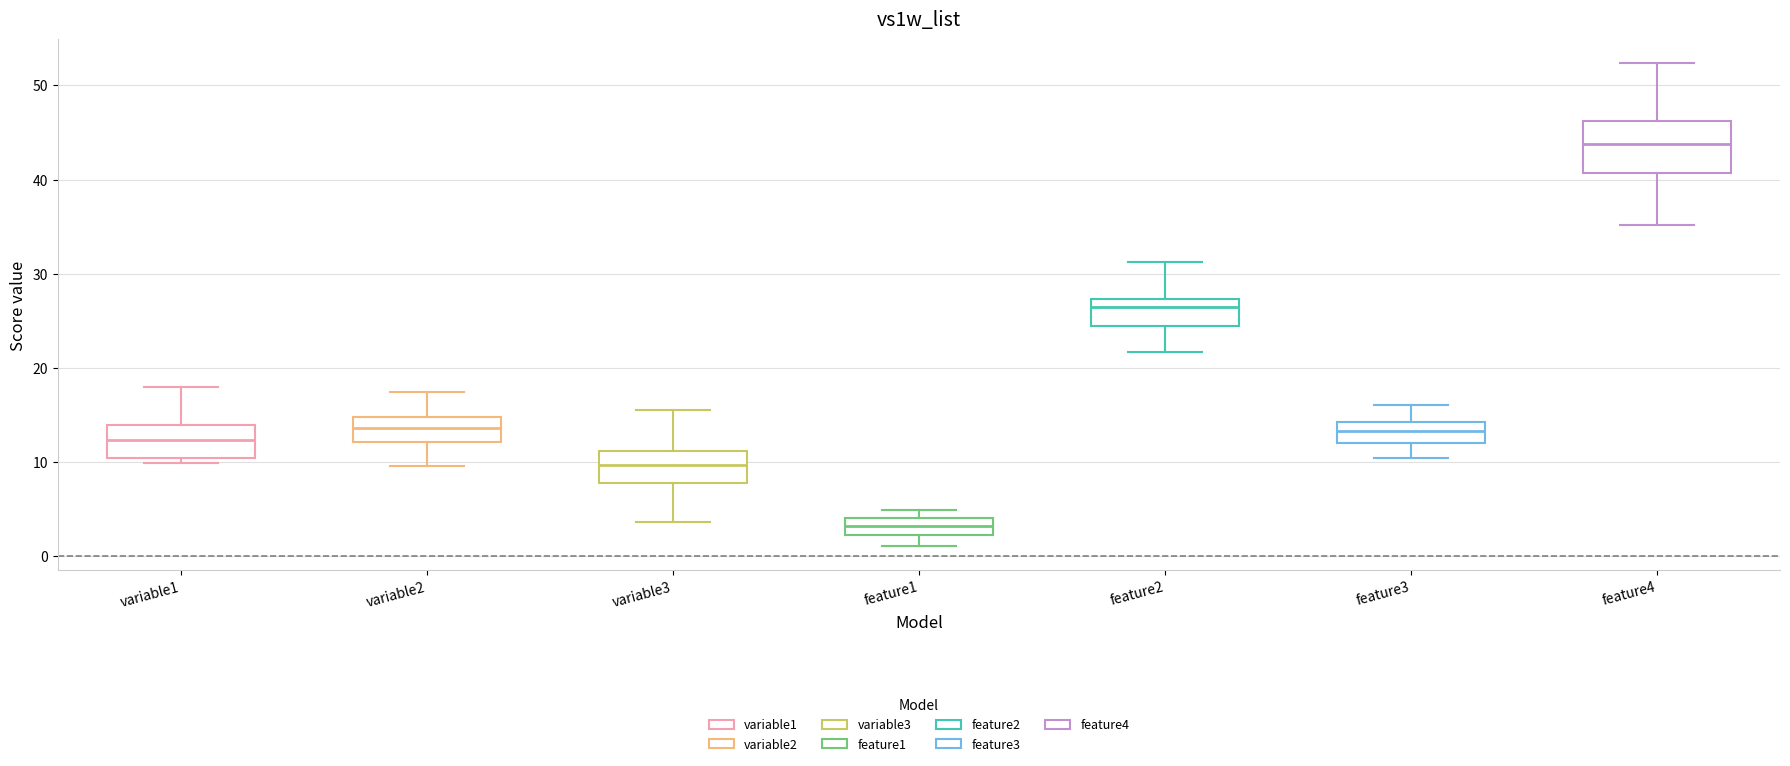

Reading left to right, transcribe this box plot: for each box, give where its median line is, the range the box spans, and where its two whiskers end, as read against the y-axis. The values are not printed on the chart, so give them approximately, as read against the axis.

variable1: median 12, box 10 to 14, whiskers 10 (just below the box's lower edge) to 18
variable2: median 14, box 12 to 15, whiskers 10 to 17
variable3: median 10, box 8 to 11, whiskers 4 to 16
feature1: median 3, box 2 to 4, whiskers 1 to 5
feature2: median 26, box 24 to 27, whiskers 22 to 31
feature3: median 13, box 12 to 14, whiskers 10 to 16
feature4: median 44, box 41 to 46, whiskers 35 to 52